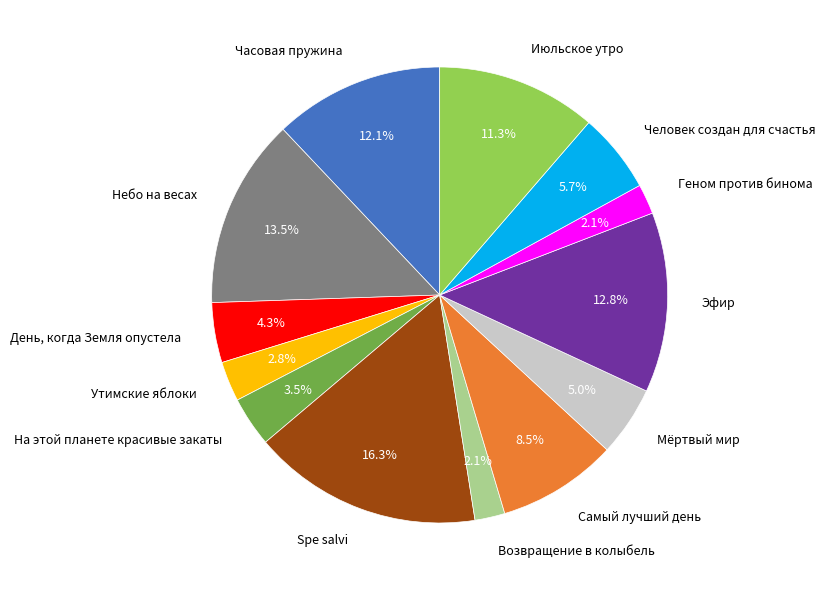

Is there any slice that represents more than half of the pie?

No